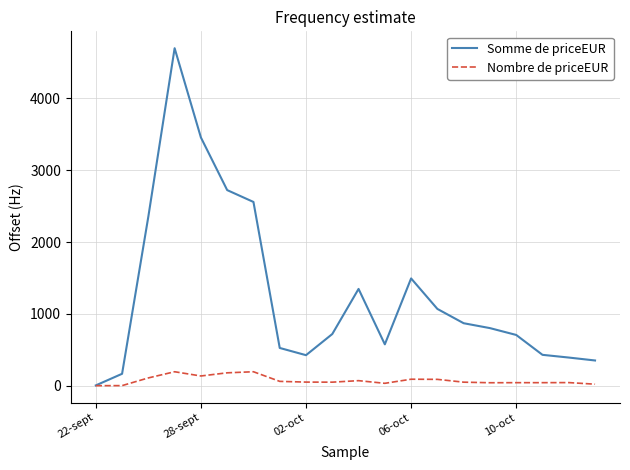

Rank the series by their average value, from highest to lowest.

Somme de priceEUR, Nombre de priceEUR